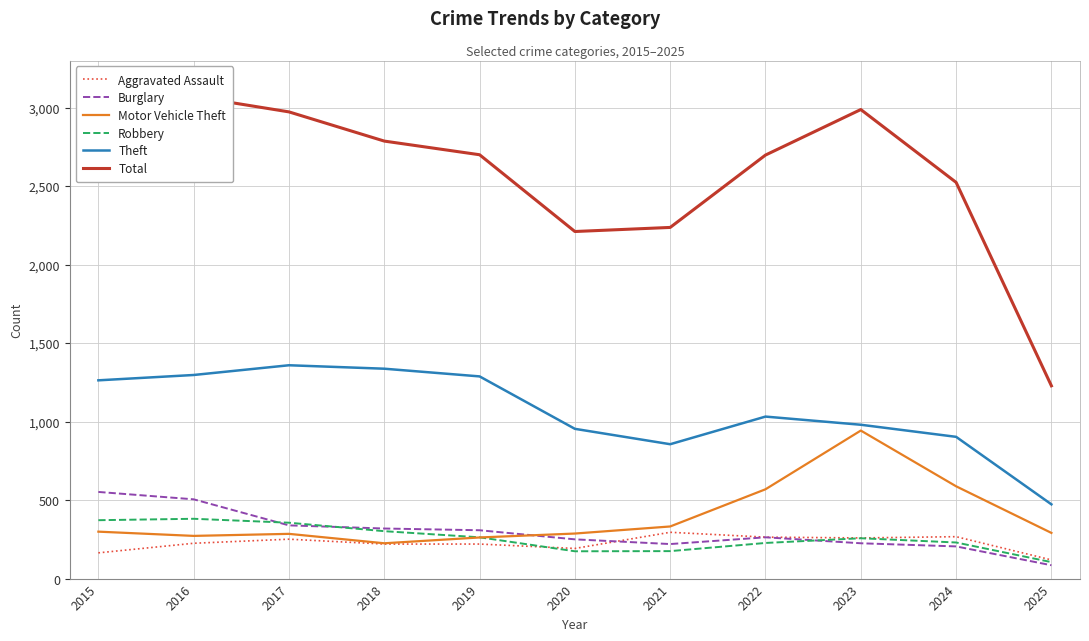

Is the value of Robbery at 2025 greater than the value of Aggravated Assault at 2024?

No